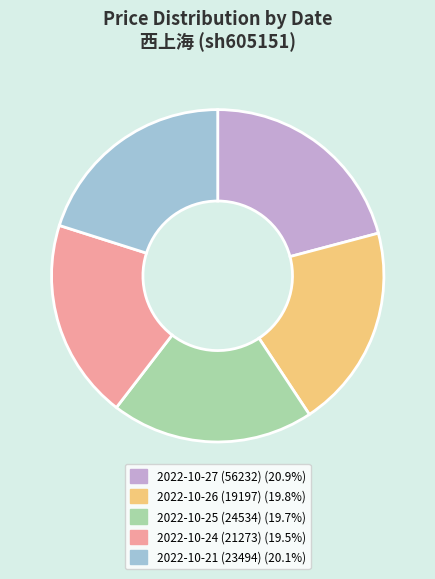

Combined, do 2022-10-25 (24534) (19.7%) and 2022-10-27 (56232) (20.9%) account for over 50%?

No